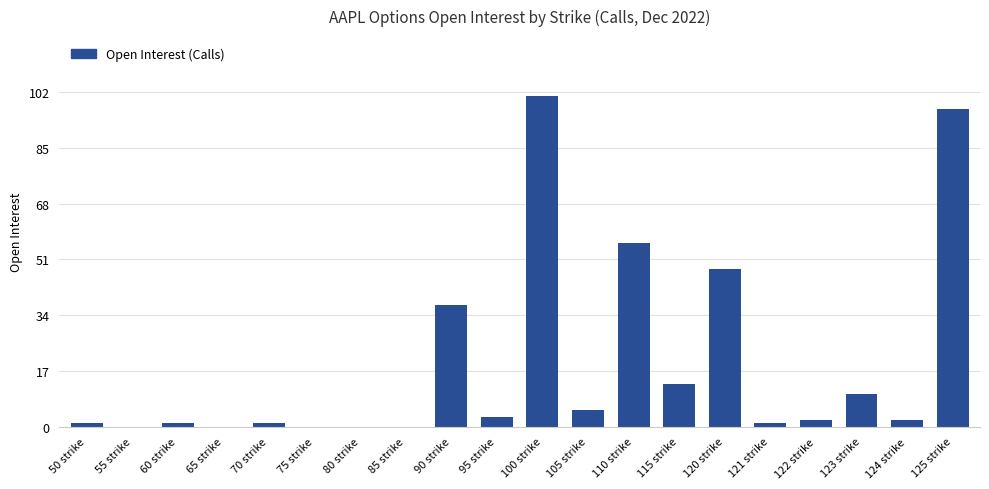

True or false: the data shows 5 at 105 strike.

True